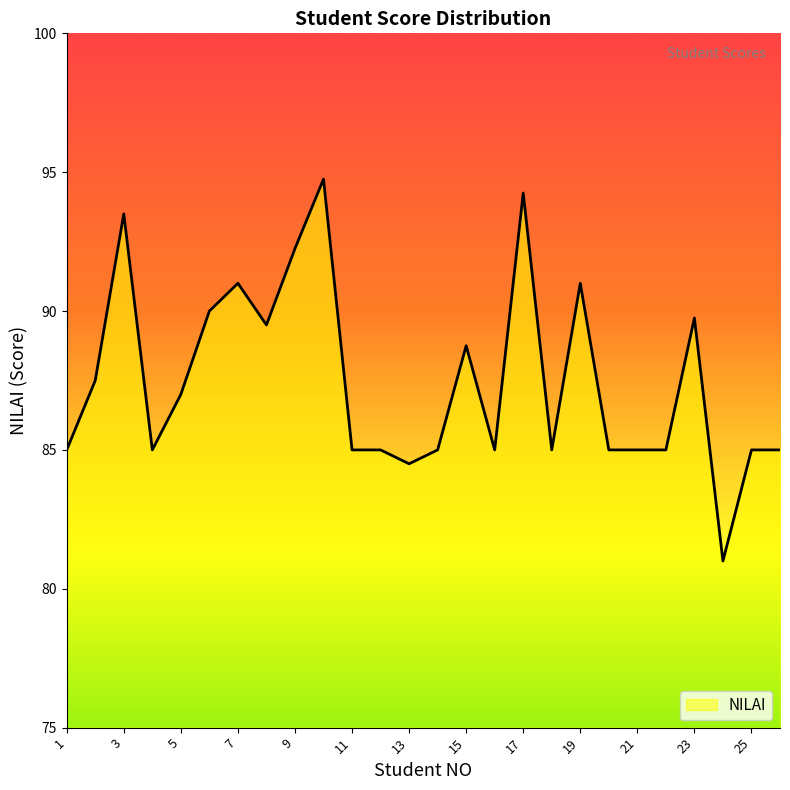

What is the minimum value shown in the chart?

81.0